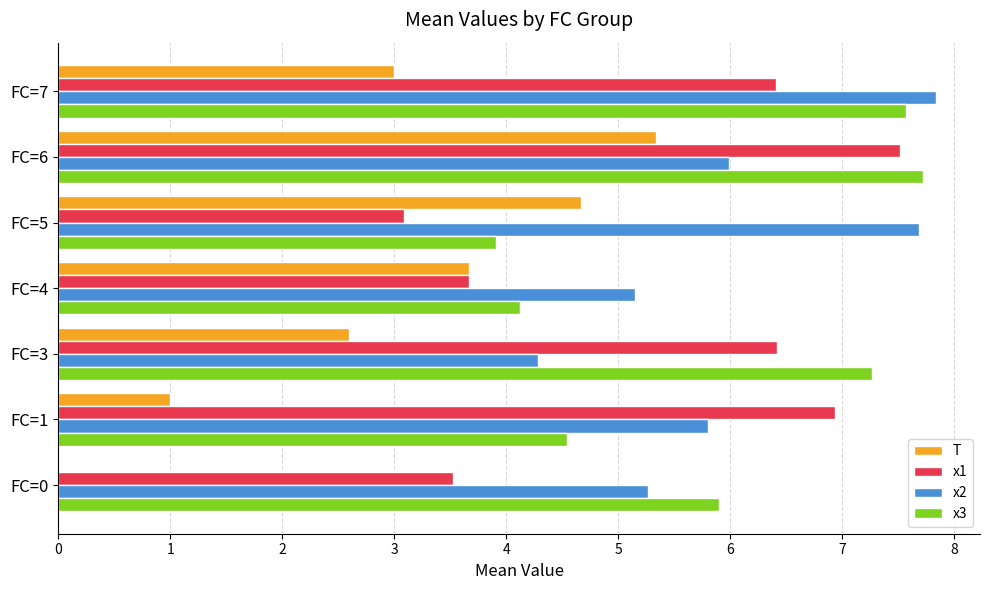

How many positive values does the T series have?

6